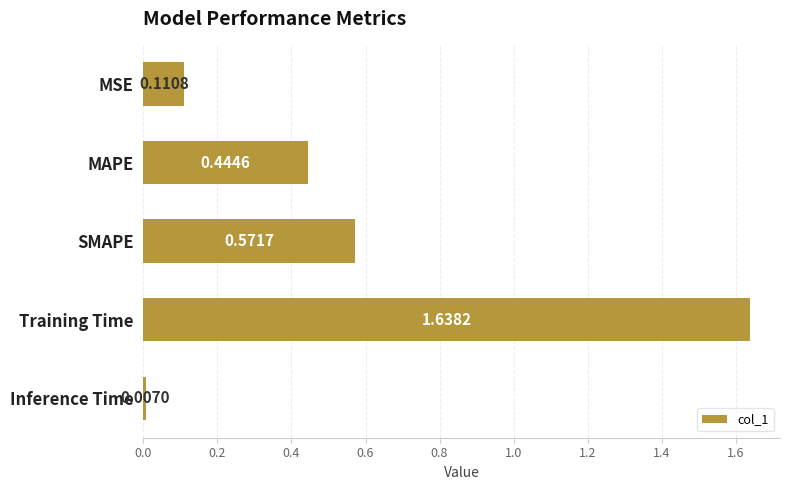

What is the change in value from MSE to SMAPE?

+0.5